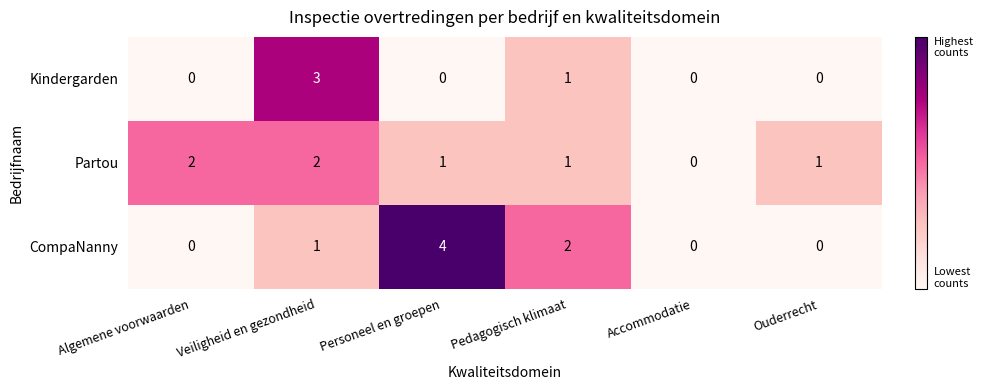

Rank the series by their maximum value, from highest to lowest.

CompaNanny, Kindergarden, Partou